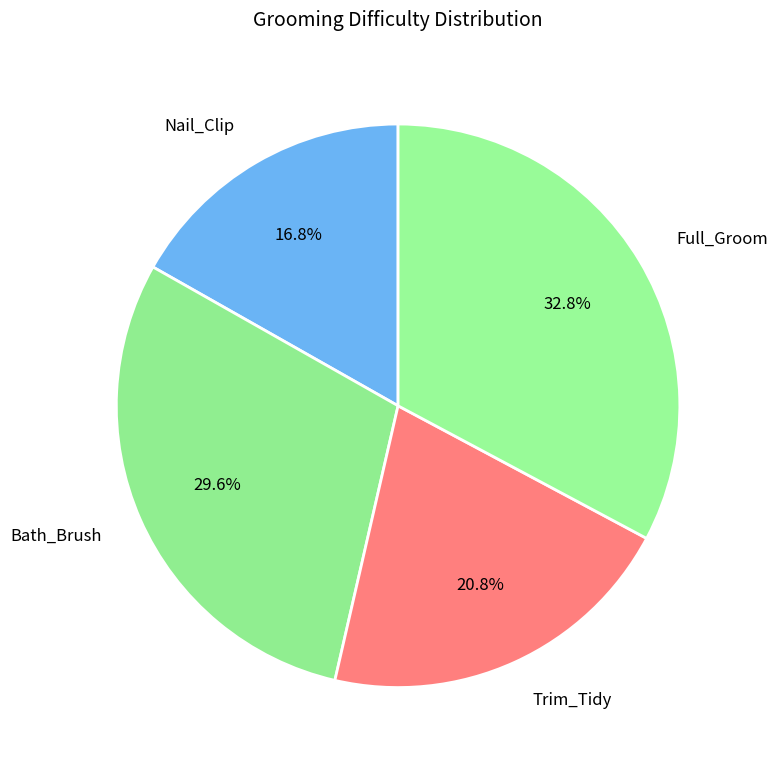

The Full_Groom slice represents 1% of the pie. True or false?

False